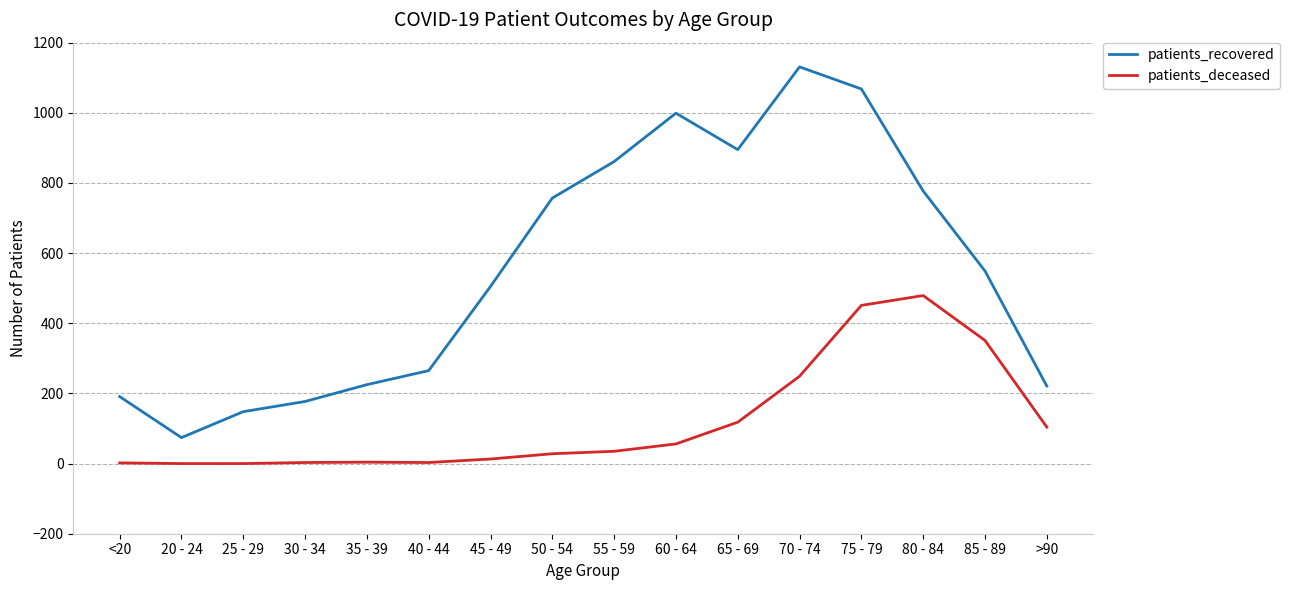

At which category does the chart reach its peak across all series?

70 - 74